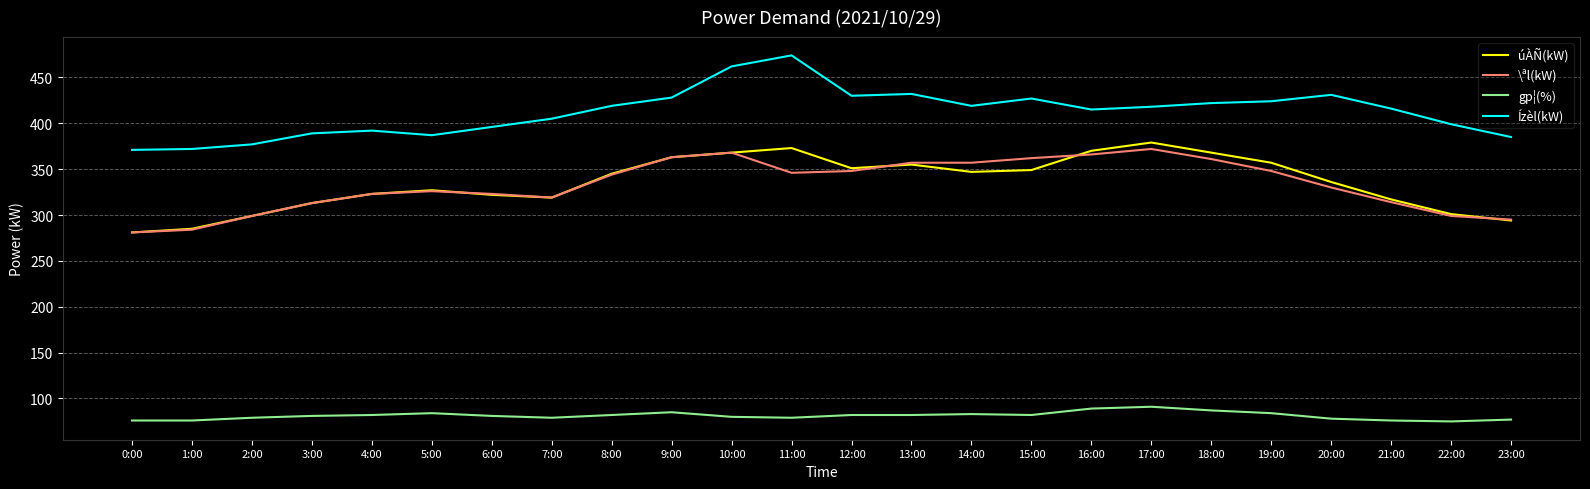

True or false: Ízèl(kW) and gp¦(%) cross at least once.

False